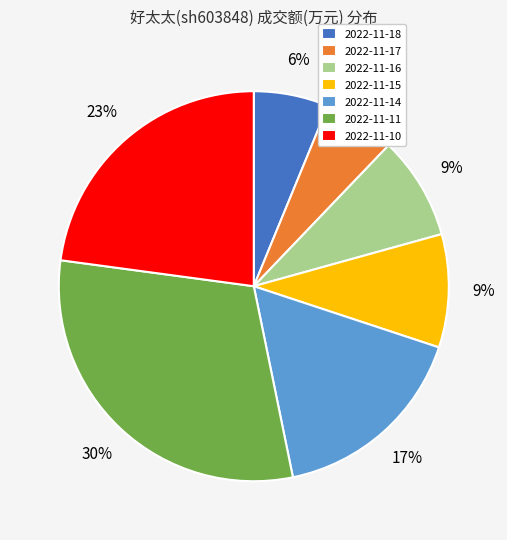

Which has a higher value, 2022-11-10 or 2022-11-14?

2022-11-10